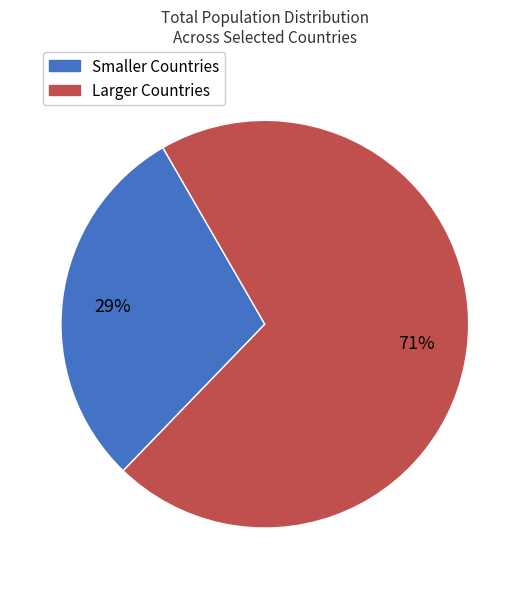

Is there a majority slice in this chart?

Yes